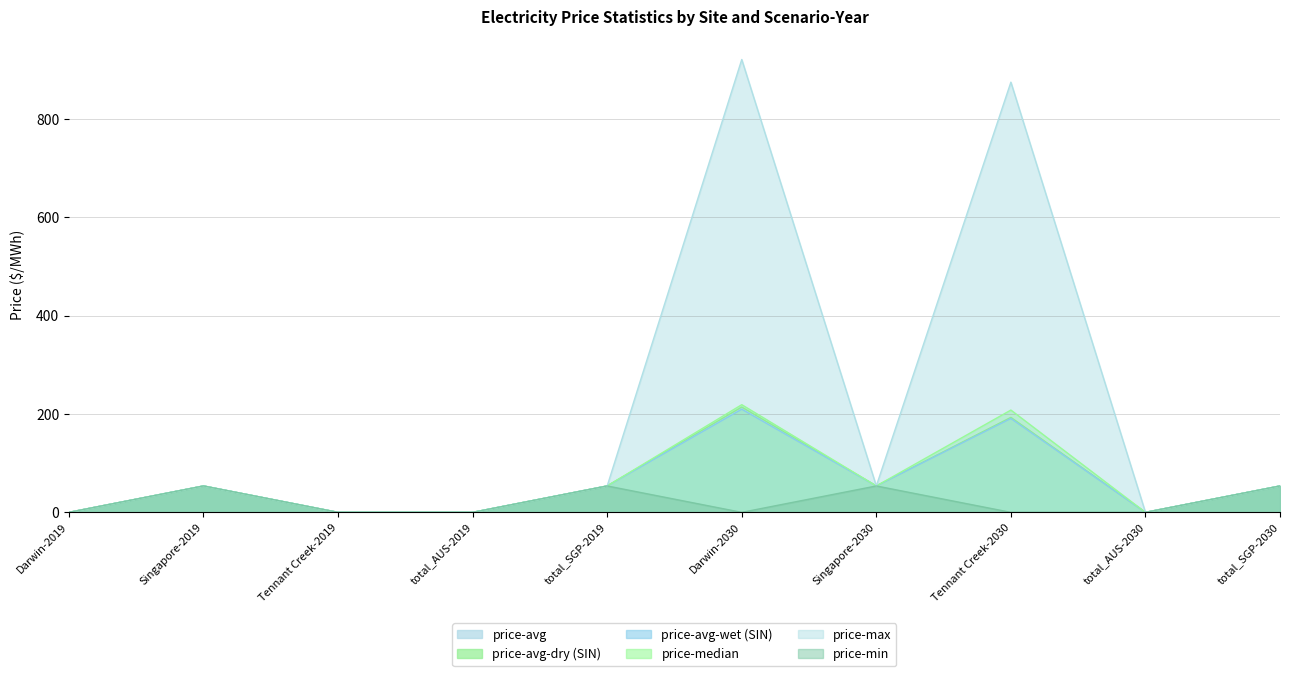

Which label corresponds to the largest value in the chart?

Darwin-2030